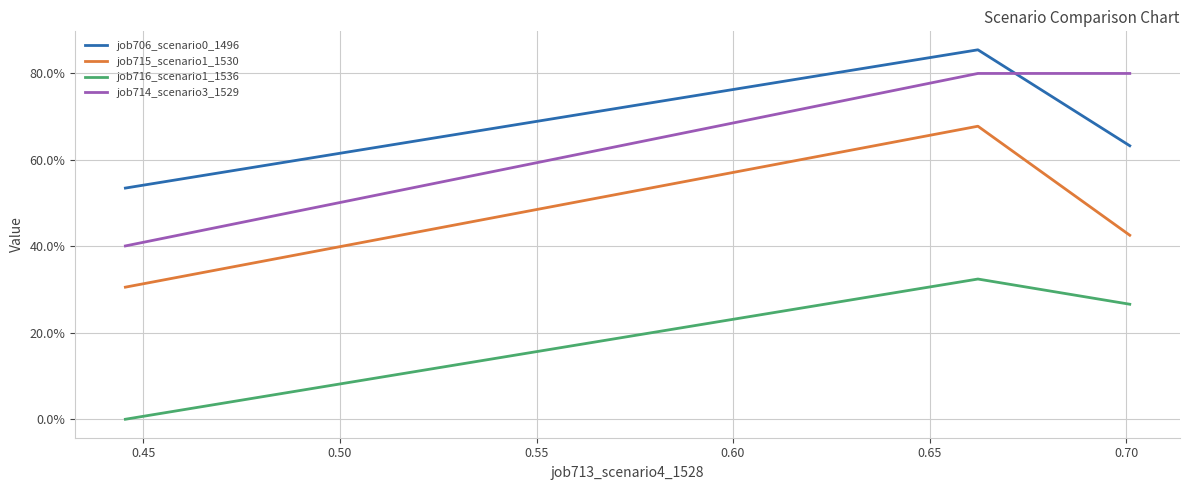

What are all the series names shown in the legend?

job706_scenario0_1496, job715_scenario1_1530, job716_scenario1_1536, job714_scenario3_1529